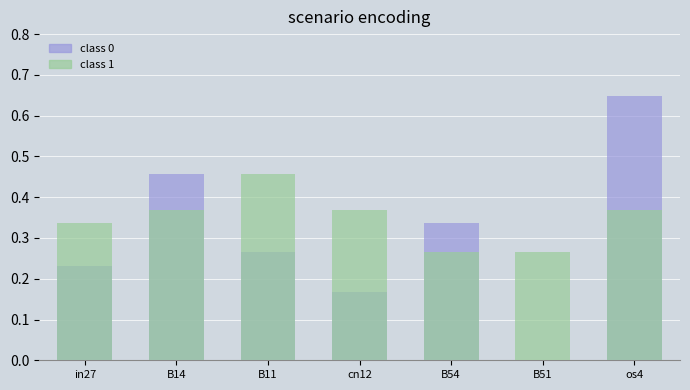

What is the sum of the job698_scenario3_1523 values at B51 and B11?

0.7